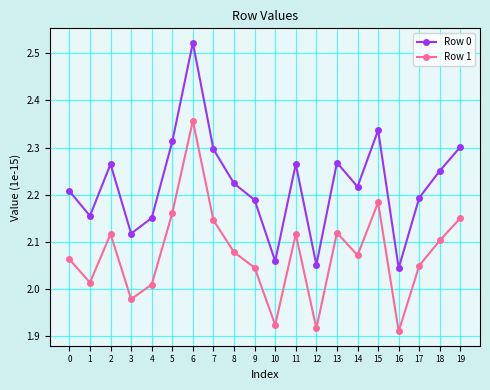

What is the difference between the maximum and second lowest values in the Row 0 series?

0.5